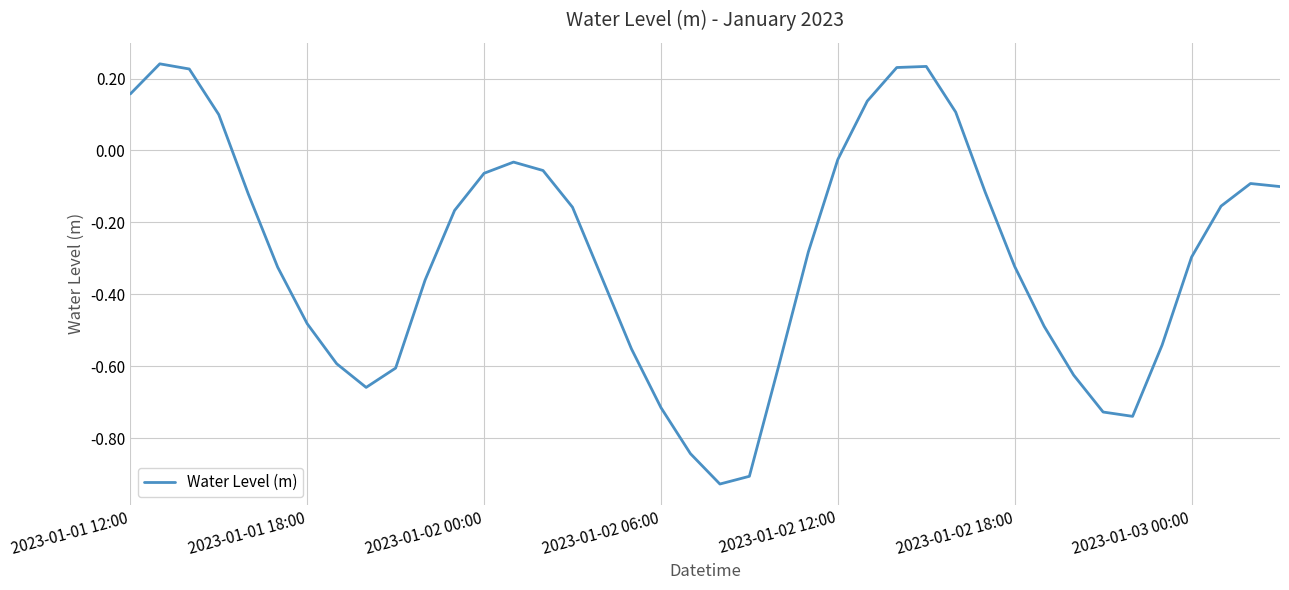

At which category does the data reach its first local valley?

8